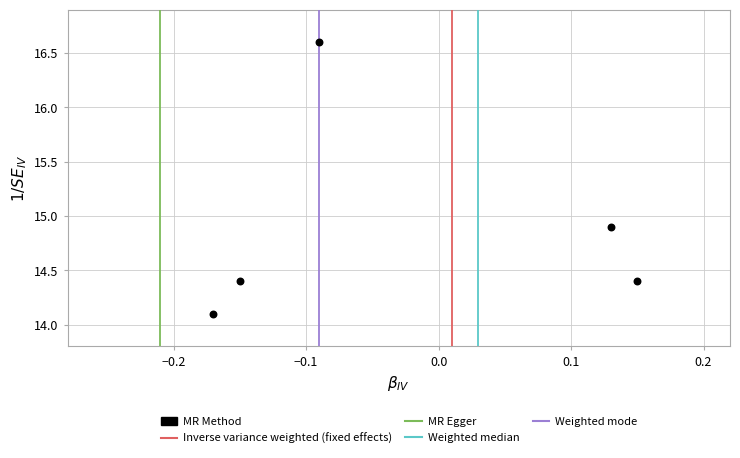

What is the range of X values (max minus min)?

0.3